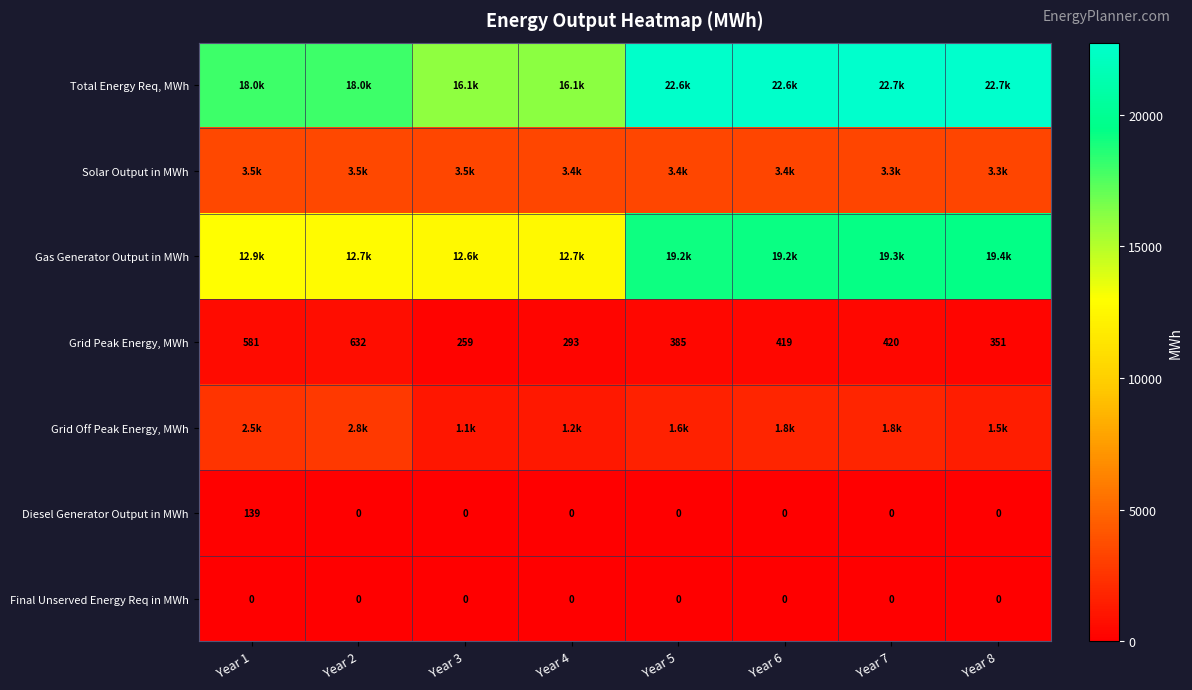

Is the value of Diesel Generator Output in MWh at Year 8 greater than the value of Grid Peak Energy, MWh at Year 1?

No